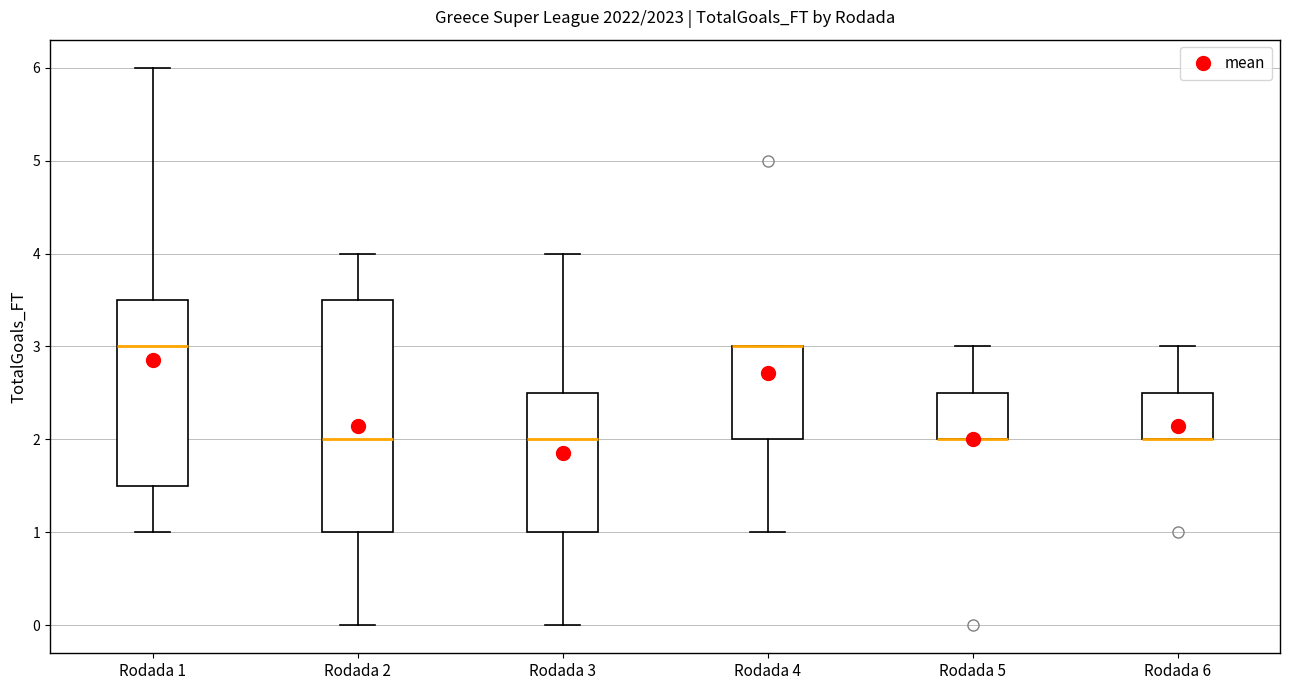

Reading left to right, transcribe this box plot: for each box, give where its median line is, the range the box spans, and where its two whiskers end, as read against the y-axis. The values are not printed on the chart, so give them approximately, as read against the axis.

Rodada 1: median 3.0, box 1.5 to 3.5, whiskers 1.0 to 6.0
Rodada 2: median 2.0, box 1.0 to 3.5, whiskers 0.0 to 4.0
Rodada 3: median 2.0, box 1.0 to 2.5, whiskers 0.0 to 4.0
Rodada 4: median 3.0 (drawn on the box's upper edge), box 2.0 to 3.0, whiskers 1.0 to 3.0
Rodada 5: median 2.0 (drawn on the box's lower edge), box 2.0 to 2.5, whiskers 2.0 to 3.0
Rodada 6: median 2.0 (drawn on the box's lower edge), box 2.0 to 2.5, whiskers 2.0 to 3.0